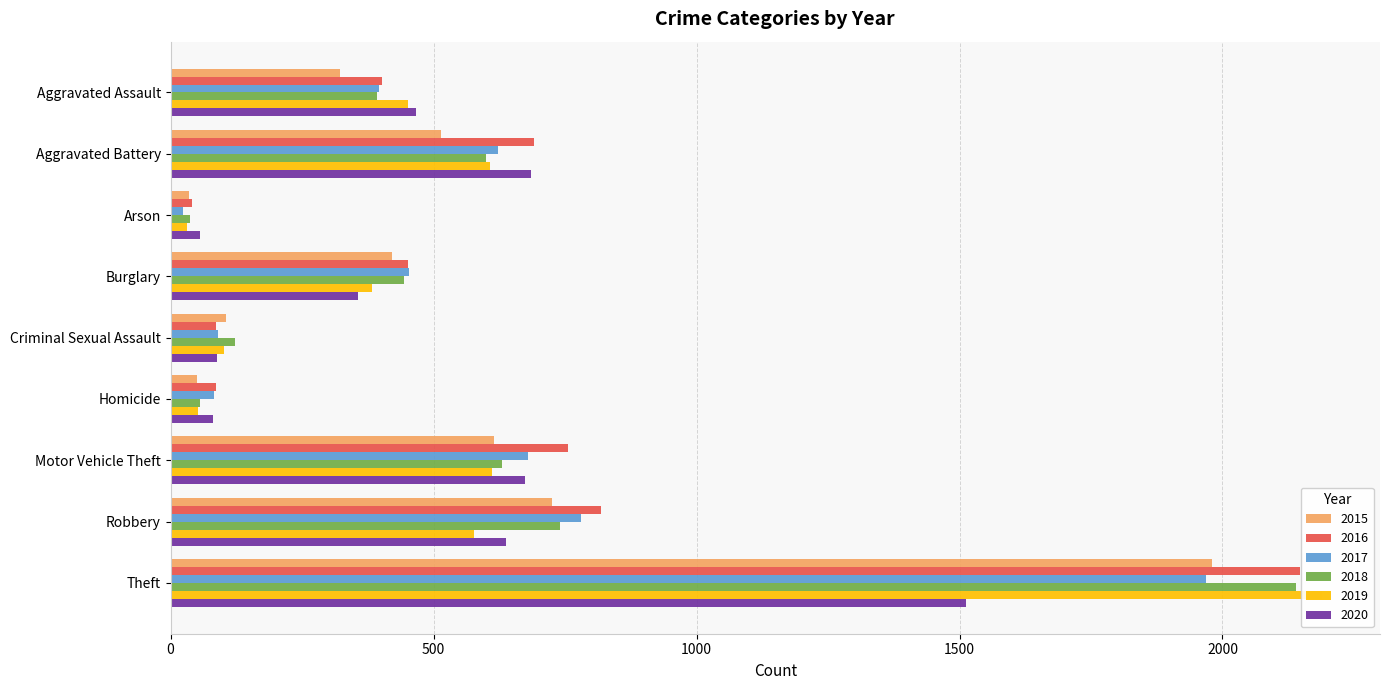

How many groups of bars are there?

9